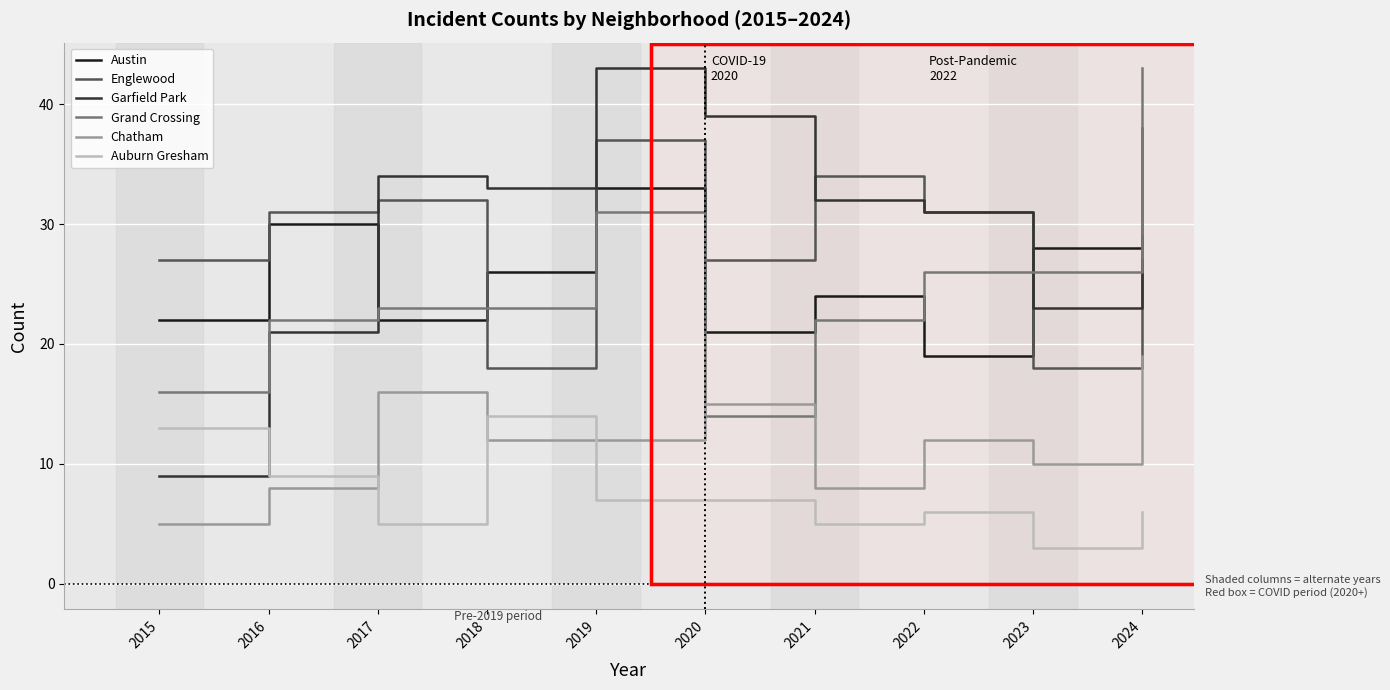

What is the total value across all series at 2017?

132